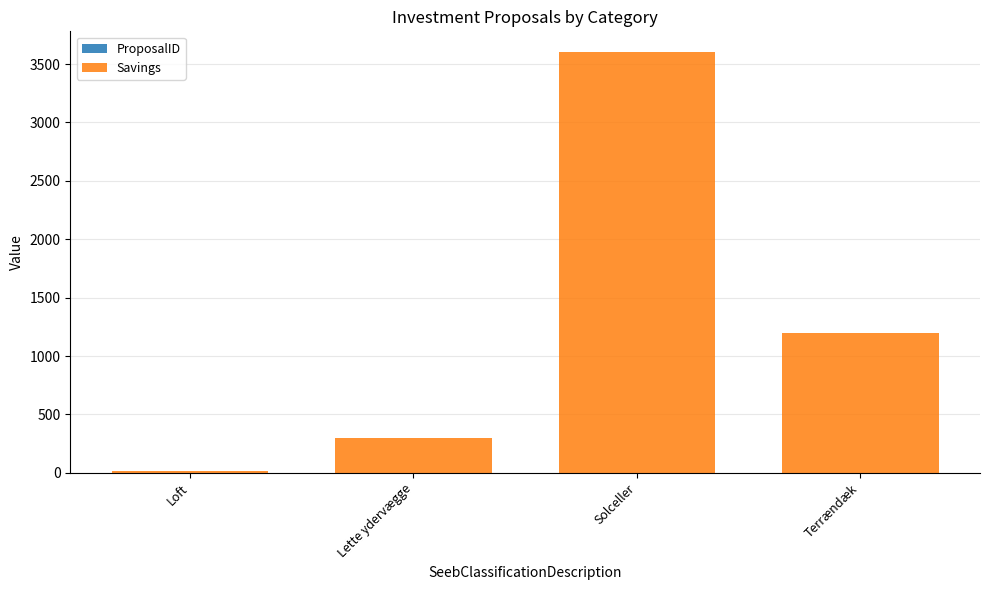

Does the chart contain stacked bars?

Yes